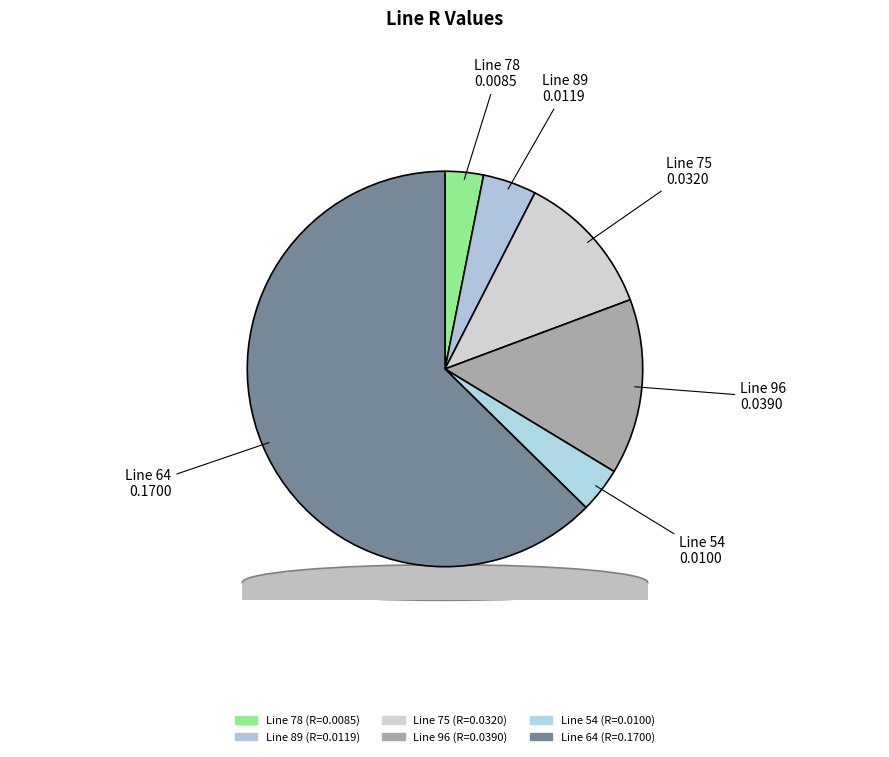

To the nearest percent, what is the combined percentage of 96 and 75?

26%